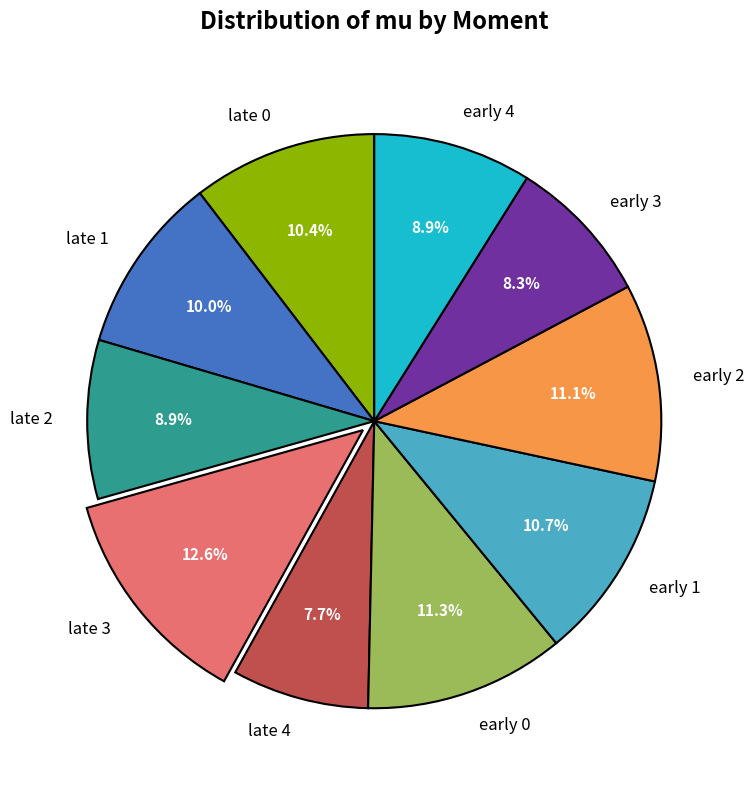

Which category has the smallest portion of the pie?

late 4